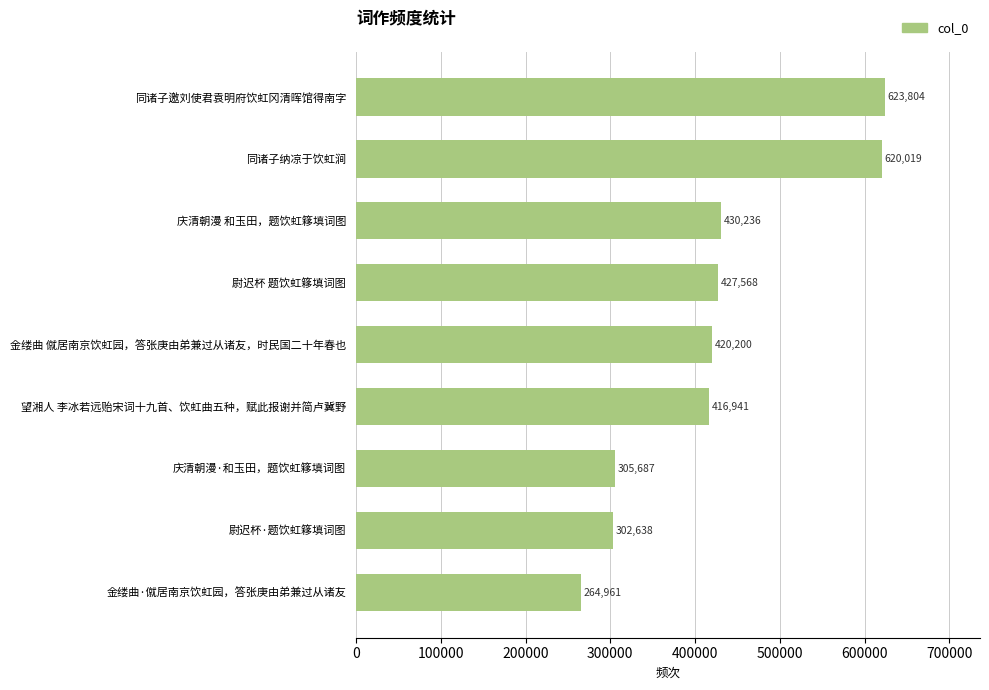

How many series are shown in this chart?

1